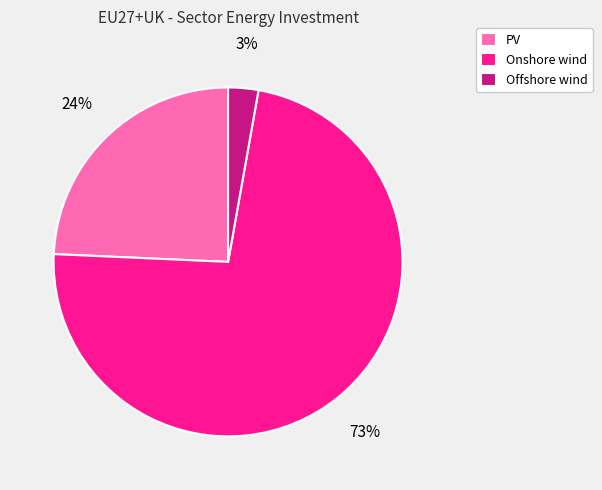

How many segments does this pie chart have?

3